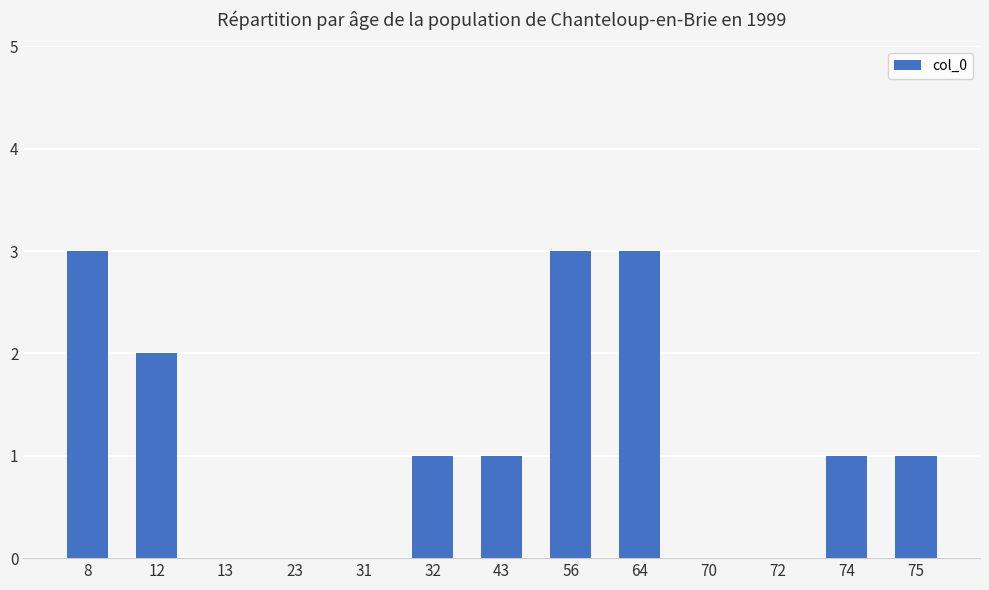

The chart shows a value of 0 at 13. True or false?

True